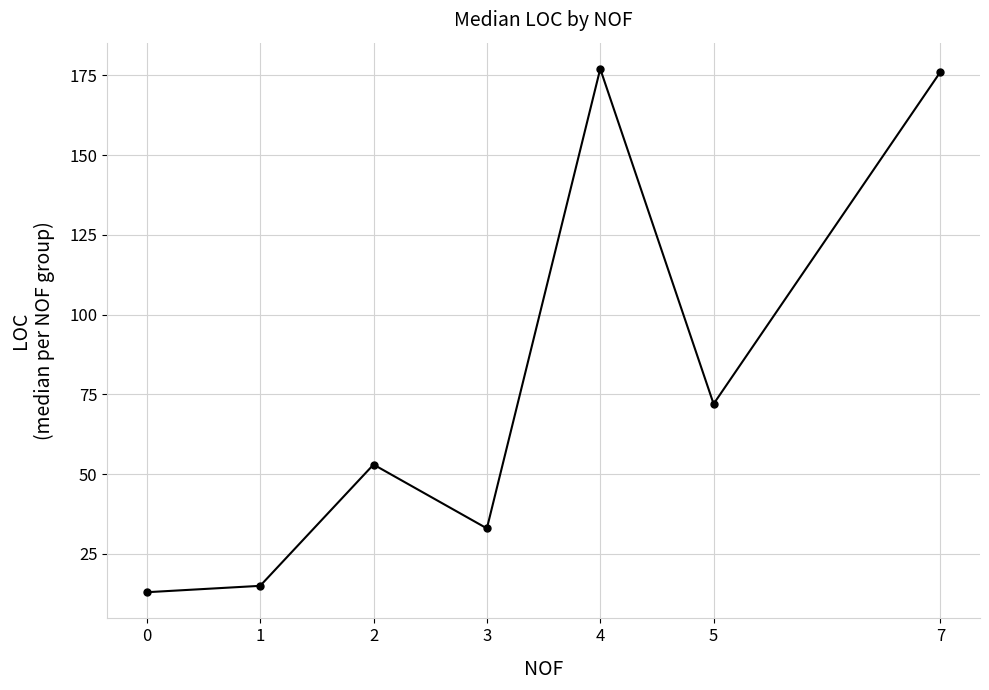

How many interior local valleys (lower than both neighbors) does the data have?

2